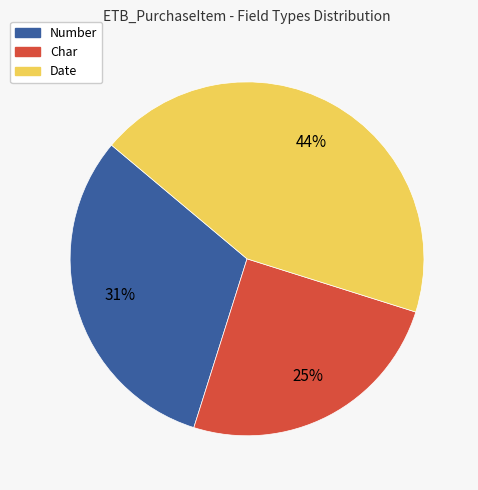

True or false: Char accounts for 25% of the total.

True